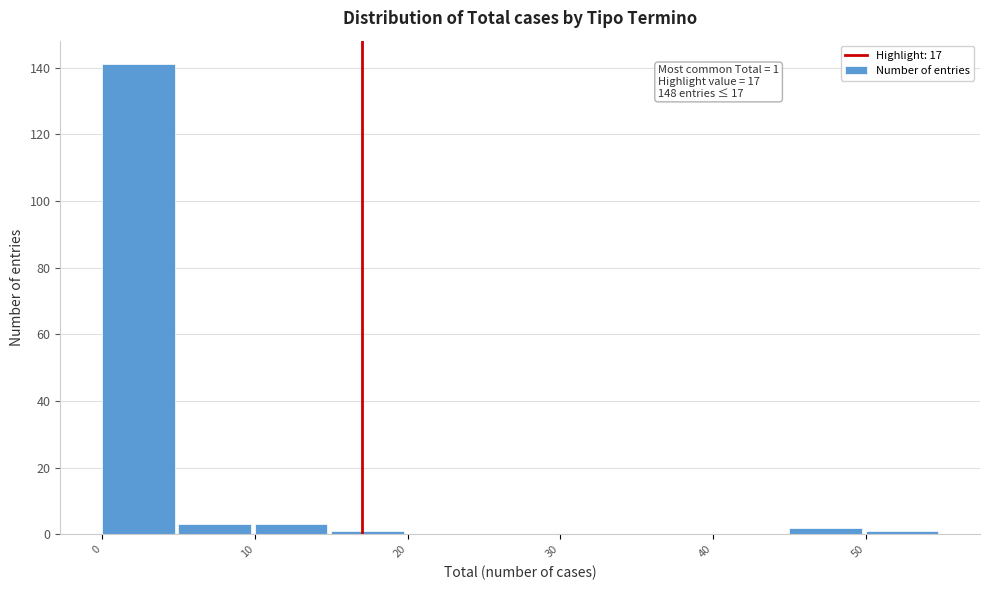

Which range on the x-axis has the tallest bar?

0 to 5